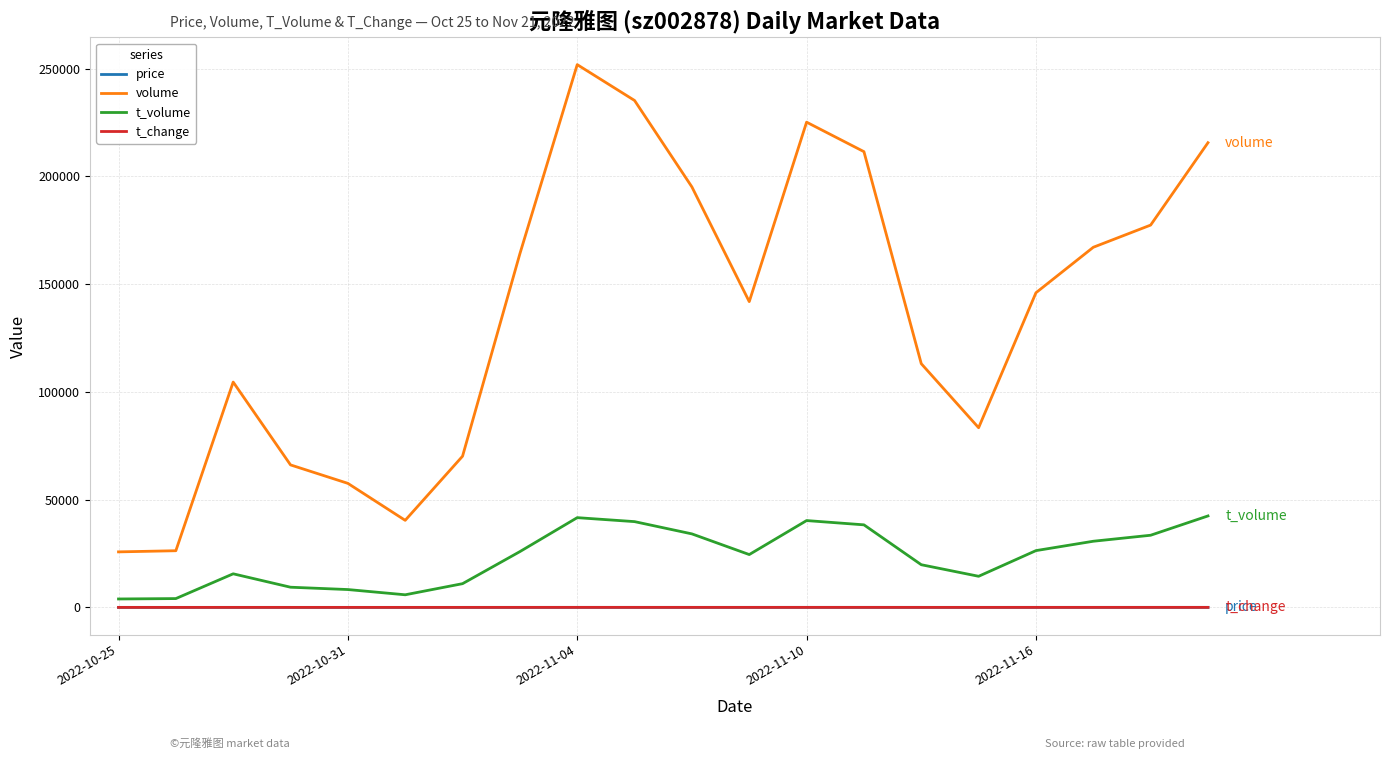

True or false: t_volume and price cross at least once.

False